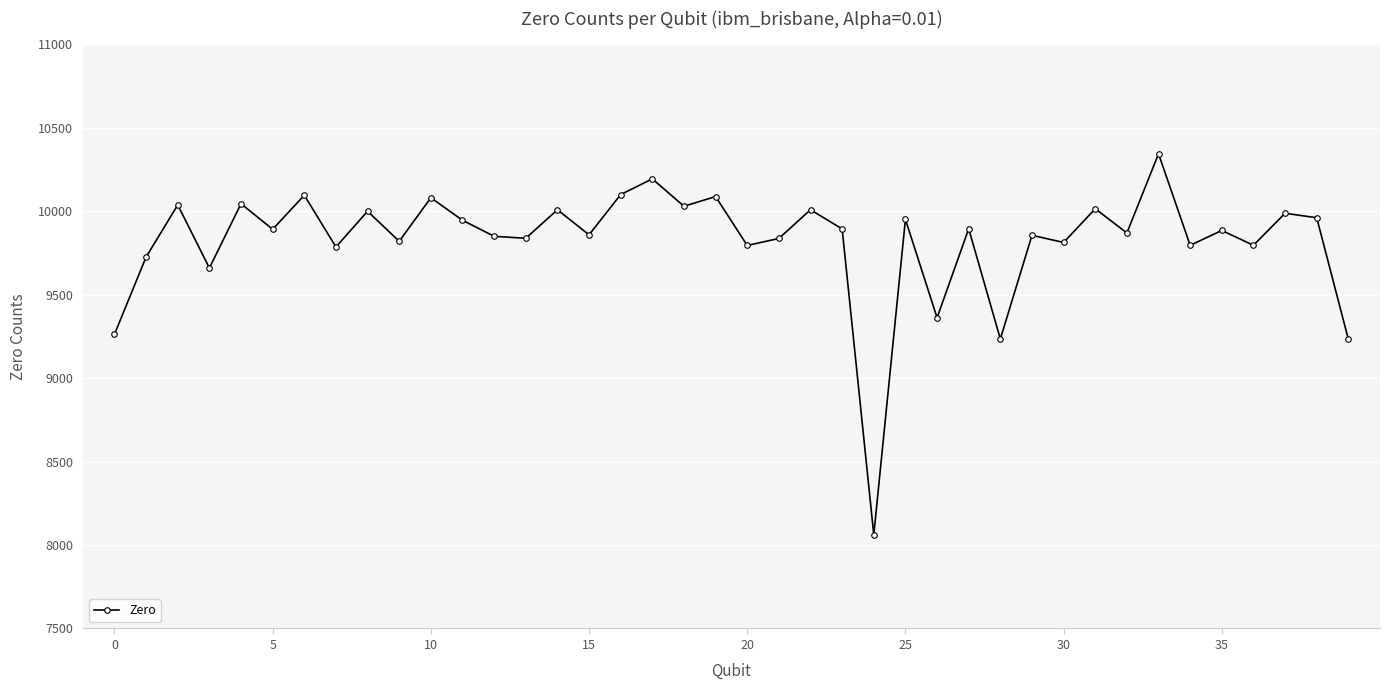

What is the value of the 13th point from the left?

9849